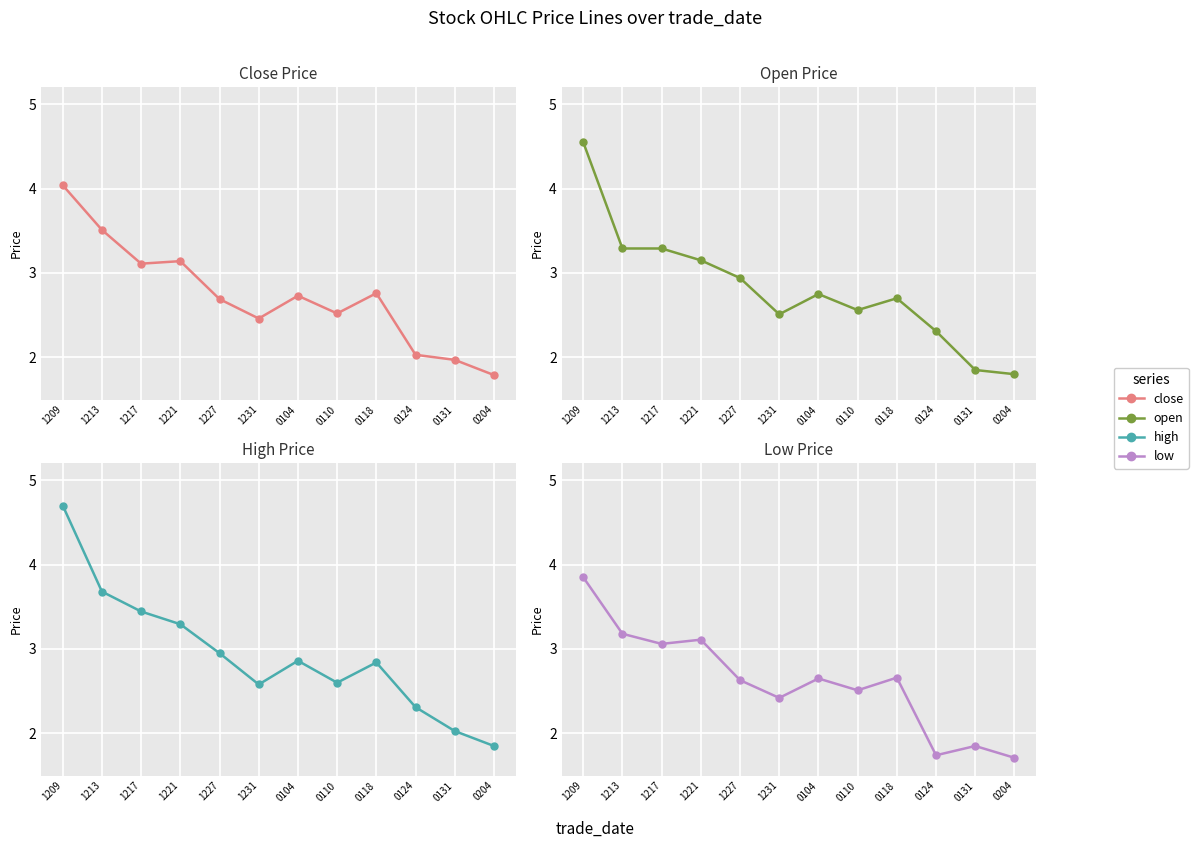

At which category is the sum across all series the highest?

1209